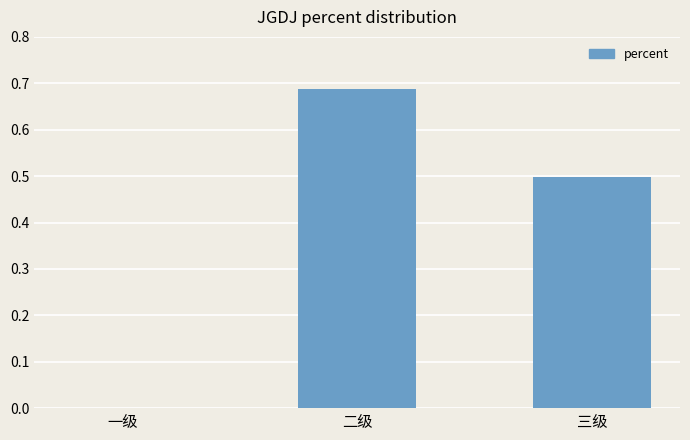

Between 二级 and 三级, which is larger?

二级